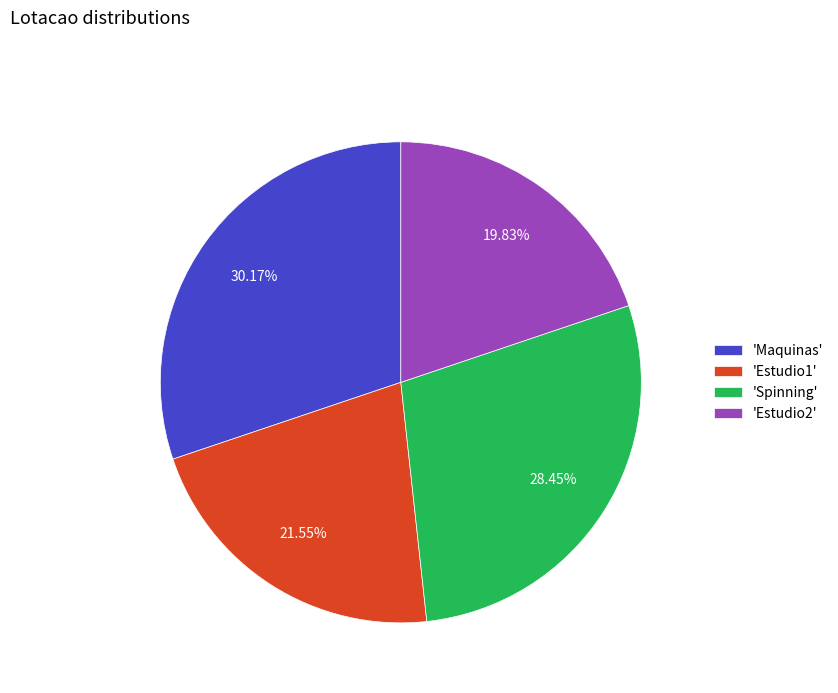

Is there a majority slice in this chart?

No